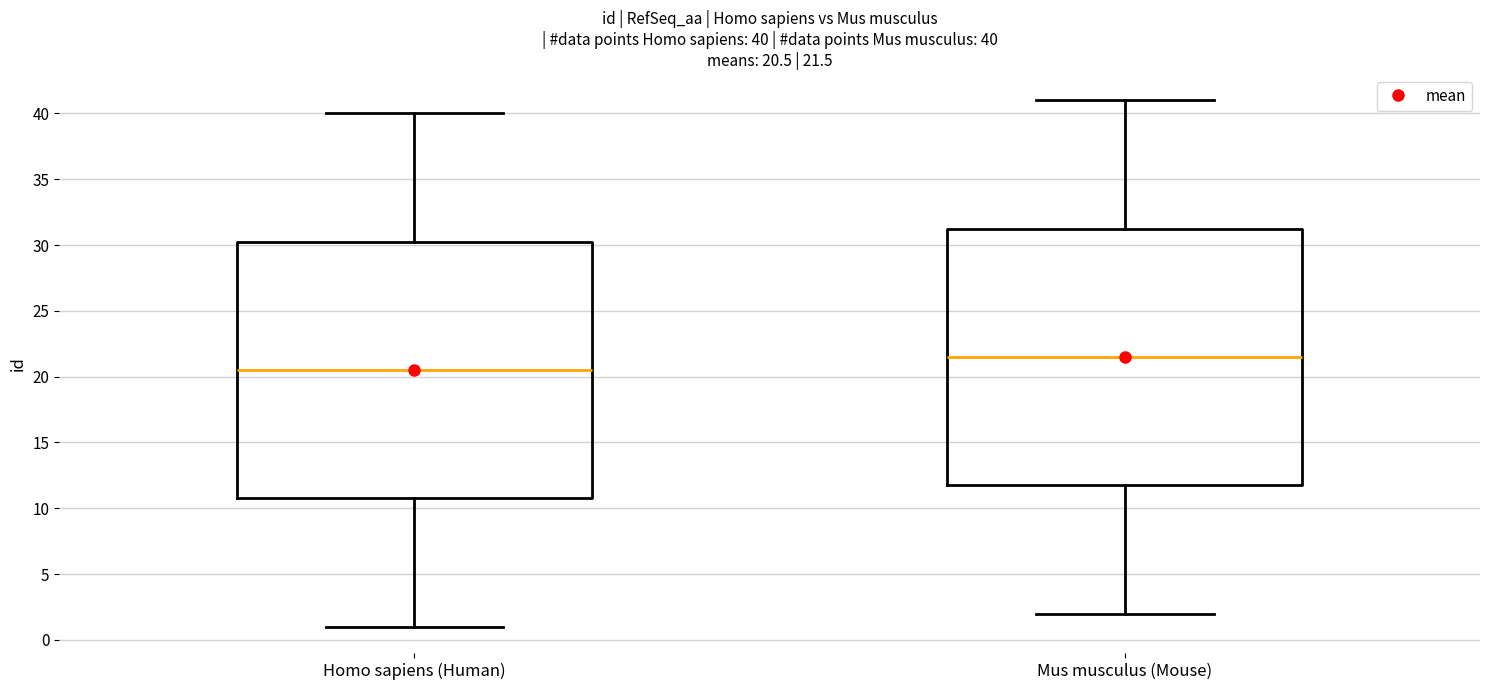

Which box's median line is the lowest?

Homo sapiens (Human)